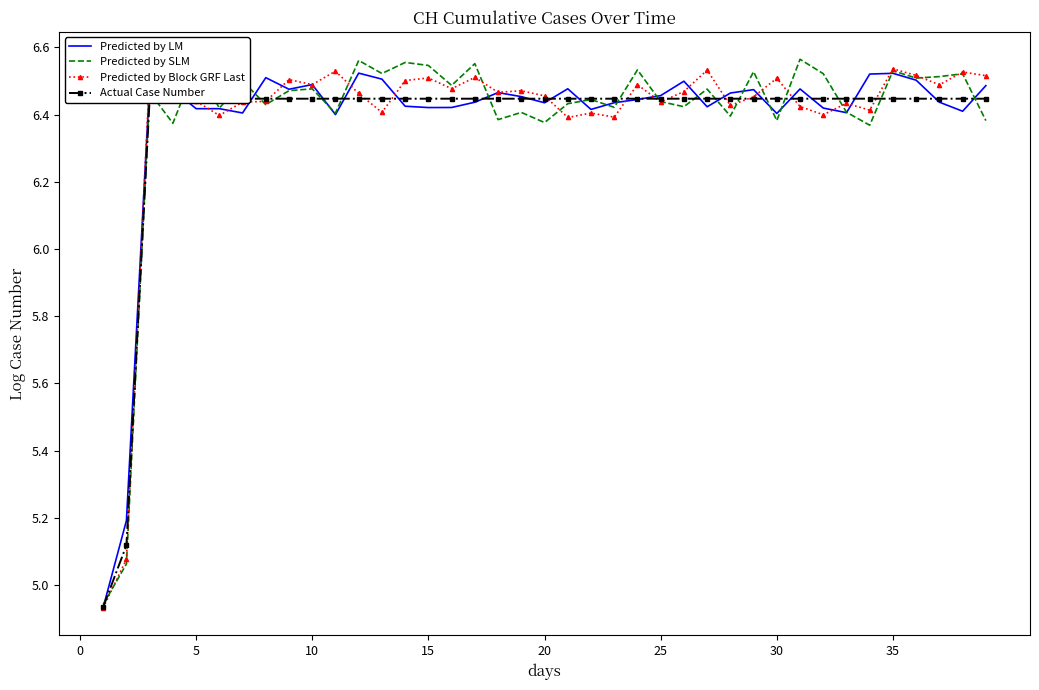

How many distinct data groups are displayed?

4